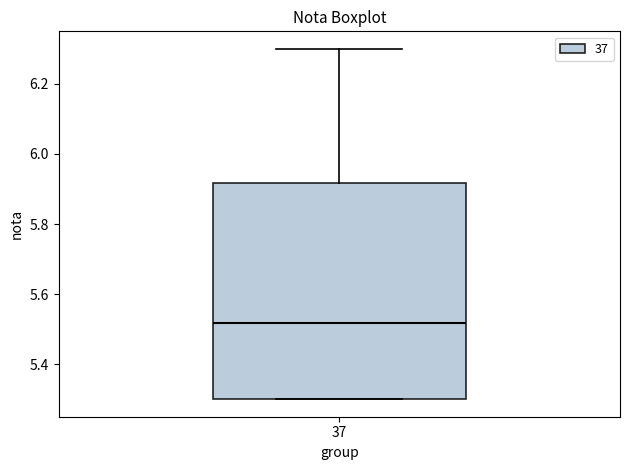

Transcribe this box plot: give where the median line is, the range the box spans, and where the two whiskers end, as read against the y-axis. The values are not printed on the chart, so give them approximately, as read against the axis.

median 5.52, box 5.30 to 5.92, whiskers 5.30 to 6.30